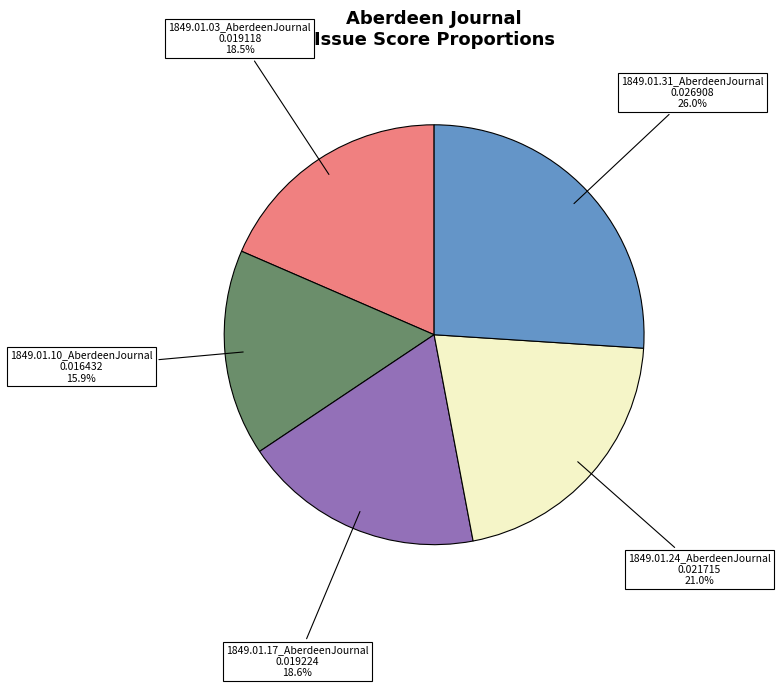

What percentage is NOT represented by 1849.01.10_AberdeenJournal?

84.1%